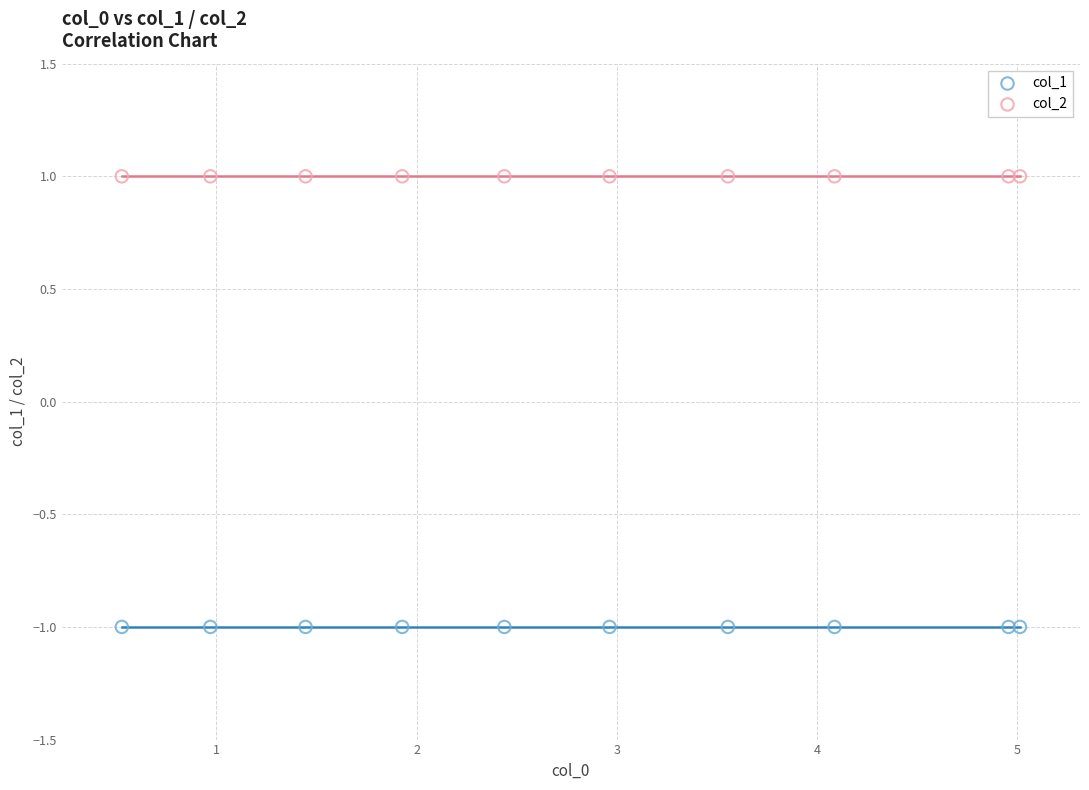

Which series reaches the minimum Y coordinate?

col_1